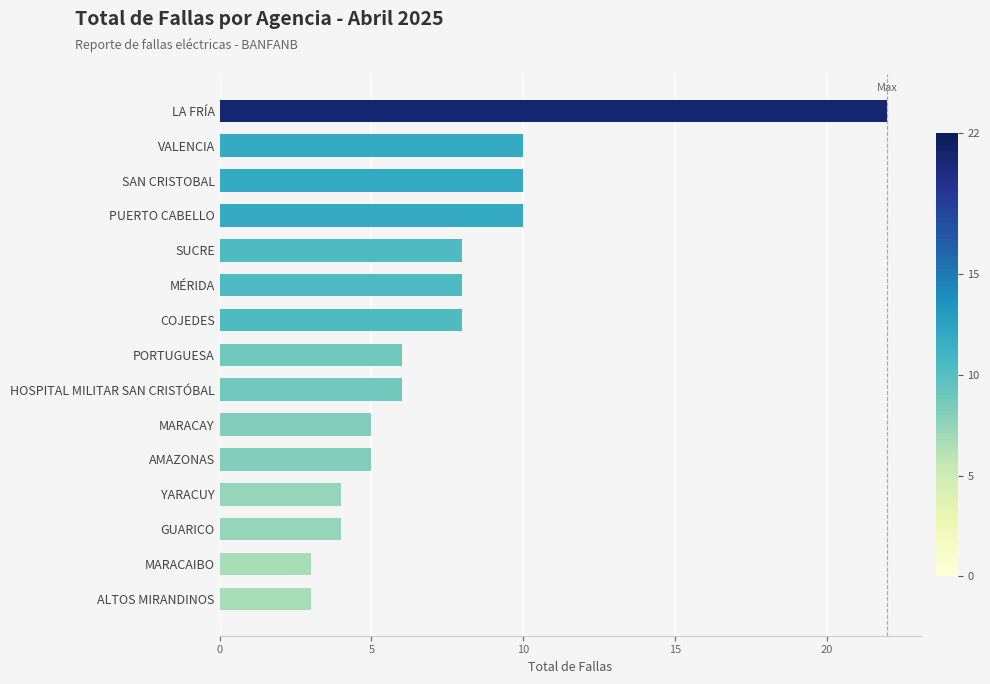

What is the smallest value displayed?

3